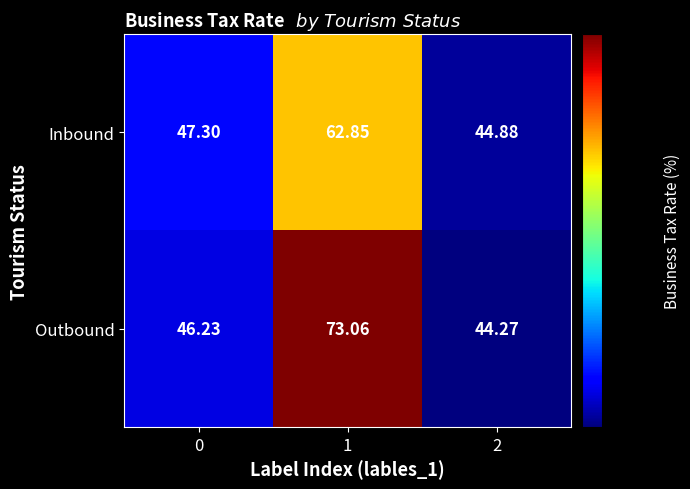

Count the number of categories in the chart.

3